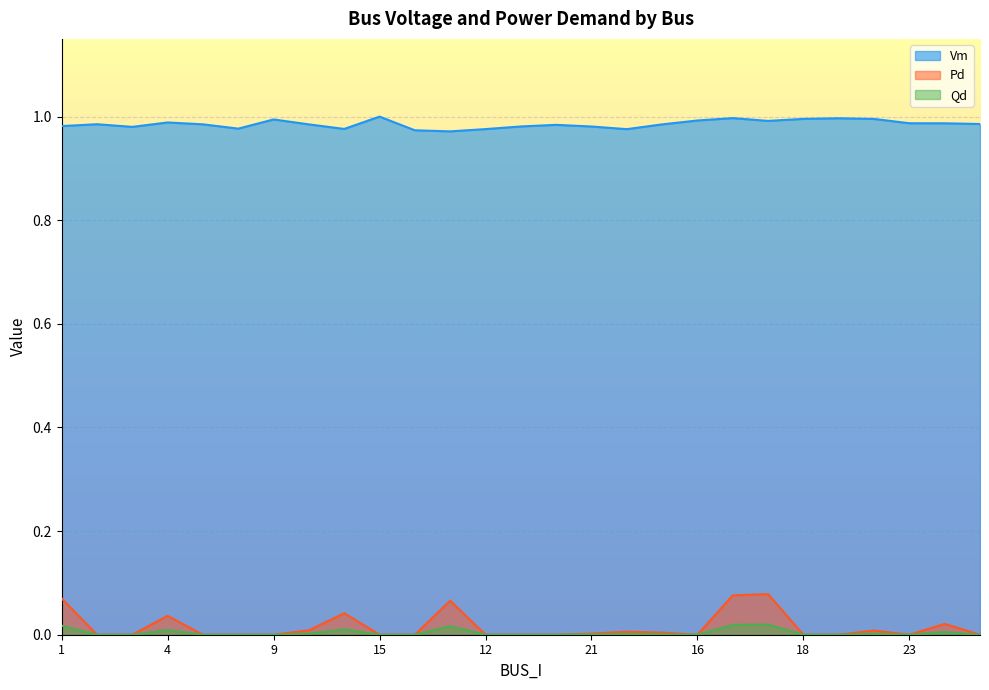

Reading left to right, extract all data points from this chart.

Vm: 1=1.0	2=1.0	3=1.0	4=1.0	5=1.0	7=1.0	9=1.0	30=1.0	29=1.0	15=1.0	10=1.0	33=1.0	12=1.0	11=1.0	13=1.0	21=1.0	32=1.0	24=1.0	16=1.0	27=1.0	28=1.0	18=1.0	19=1.0	31=1.0	23=1.0	26=1.0	25=1.0
Pd: 1=0.1	2=0.0	3=0.0	4=0.0	5=0.0	7=0.0	9=0.0	30=0.0	29=0.0	15=0.0	10=0.0	33=0.1	12=0.0	11=0.0	13=0.0	21=0.0	32=0.0	24=0.0	16=0.0	27=0.1	28=0.1	18=0.0	19=0.0	31=0.0	23=0.0	26=0.0	25=0.0
Qd: 1=0.0	2=0.0	3=0.0	4=0.0	5=0.0	7=0.0	9=0.0	30=0.0	29=0.0	15=0.0	10=0.0	33=0.0	12=0.0	11=0.0	13=0.0	21=0.0	32=0.0	24=0.0	16=0.0	27=0.0	28=0.0	18=0.0	19=0.0	31=0.0	23=0.0	26=0.0	25=0.0